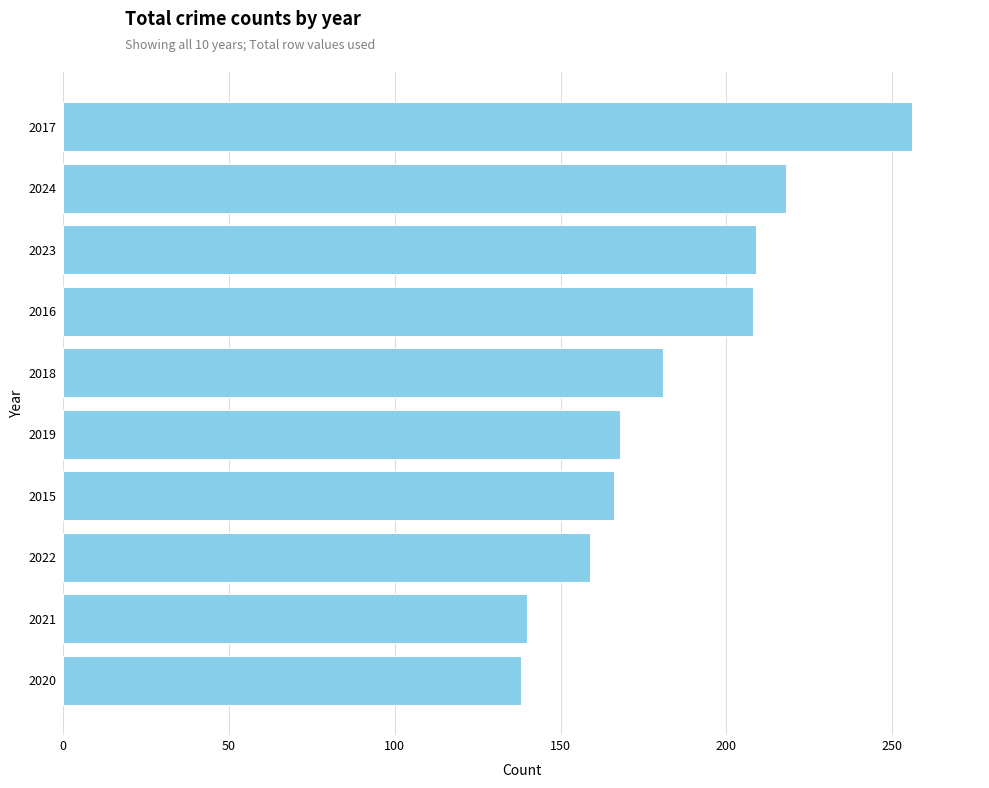

What is the minimum value shown in the chart?

138